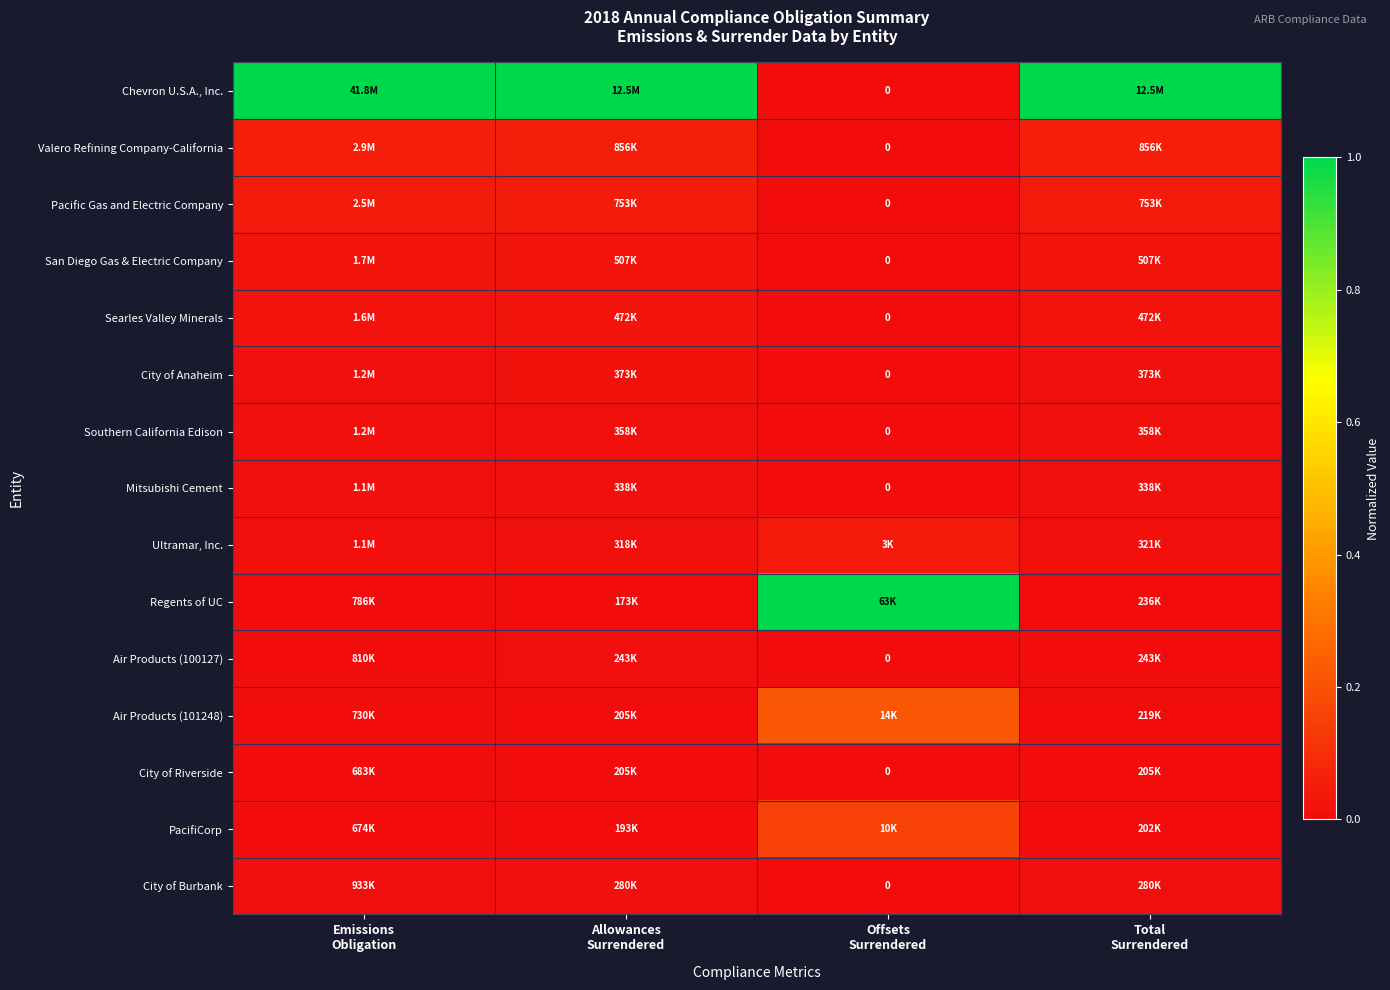

How many series are shown in this chart?

15